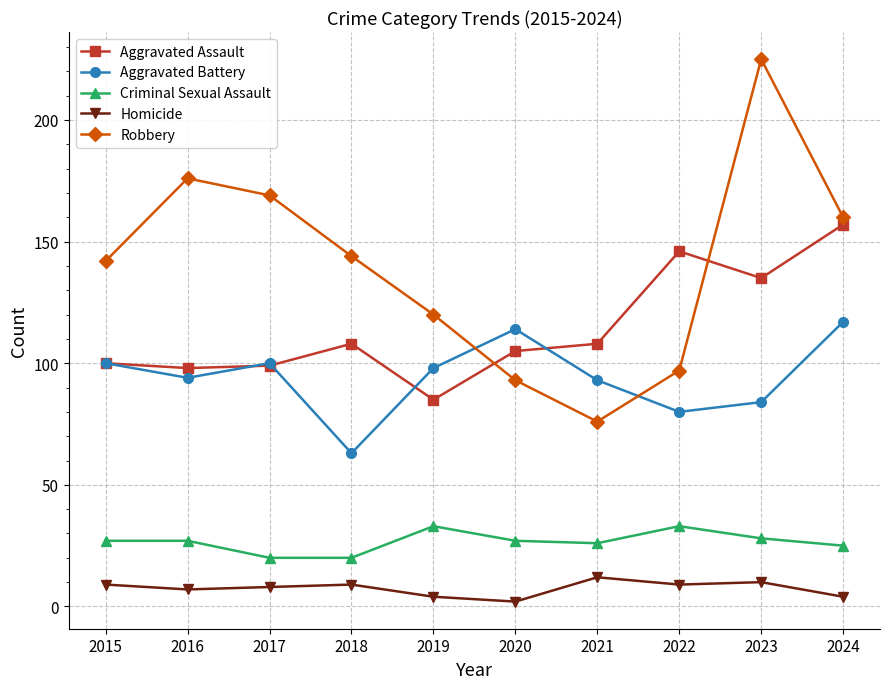

At which category is the sum across all series the highest?

2023